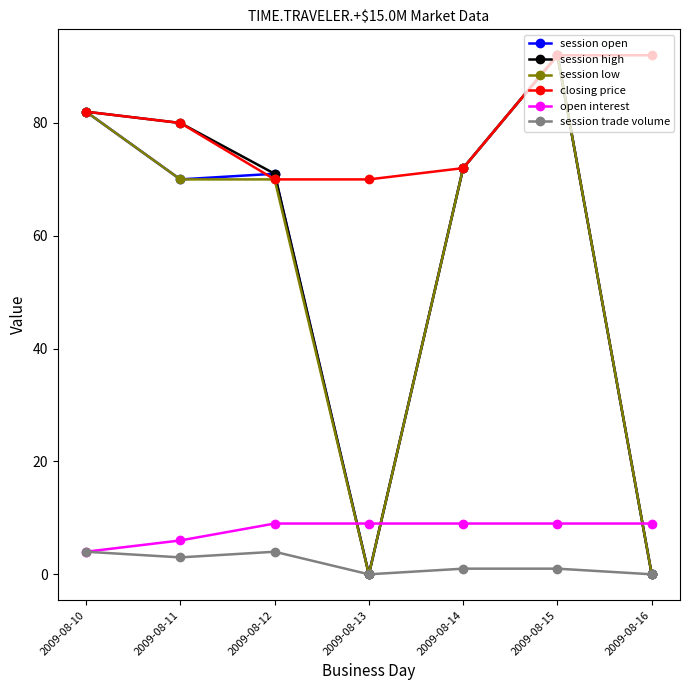

True or false: closing price and open interest intersect in this chart.

False